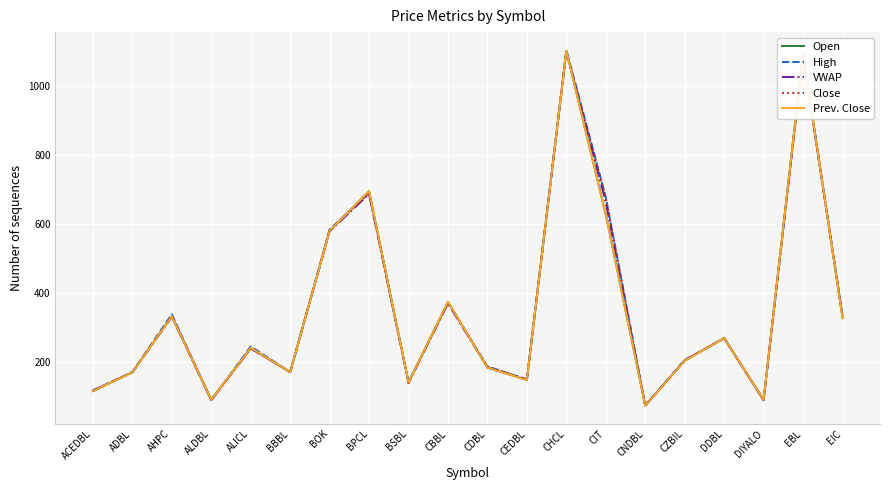

At which label does Open reach its peak?

CHCL